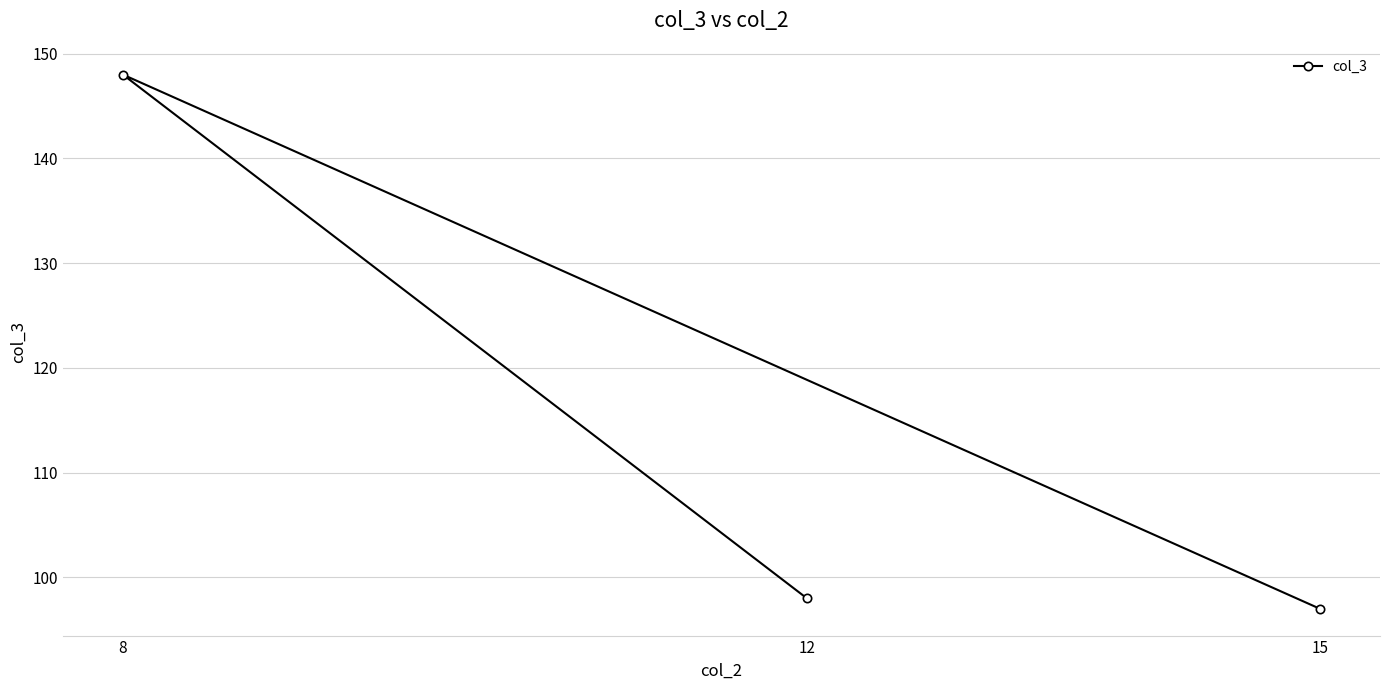

How many data points are less than 98?

1